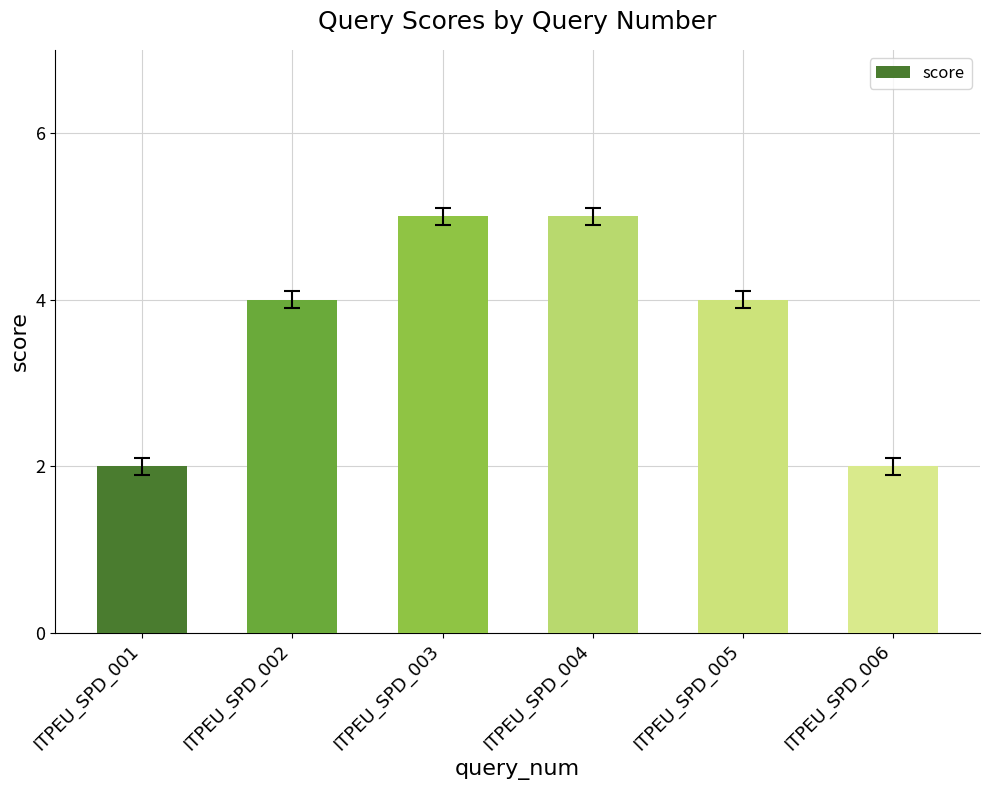

Between ITPEU_SPD_006 and ITPEU_SPD_002, which is larger?

ITPEU_SPD_002